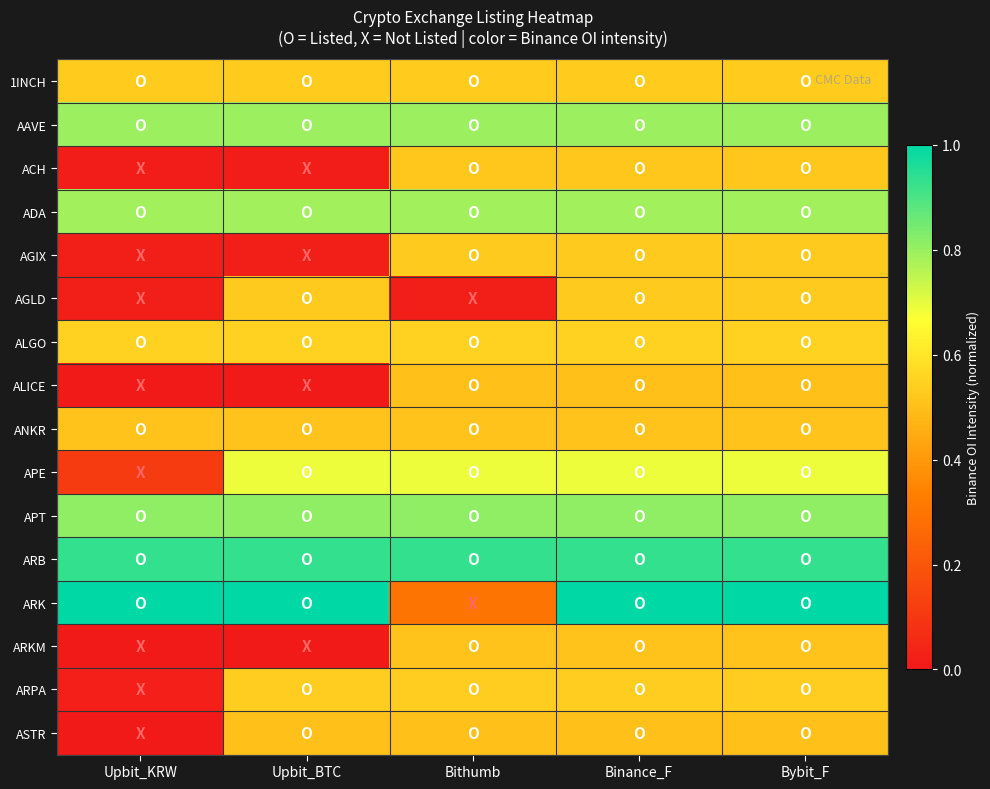

What is the difference between the highest and lowest values at Binance_F?

0.5